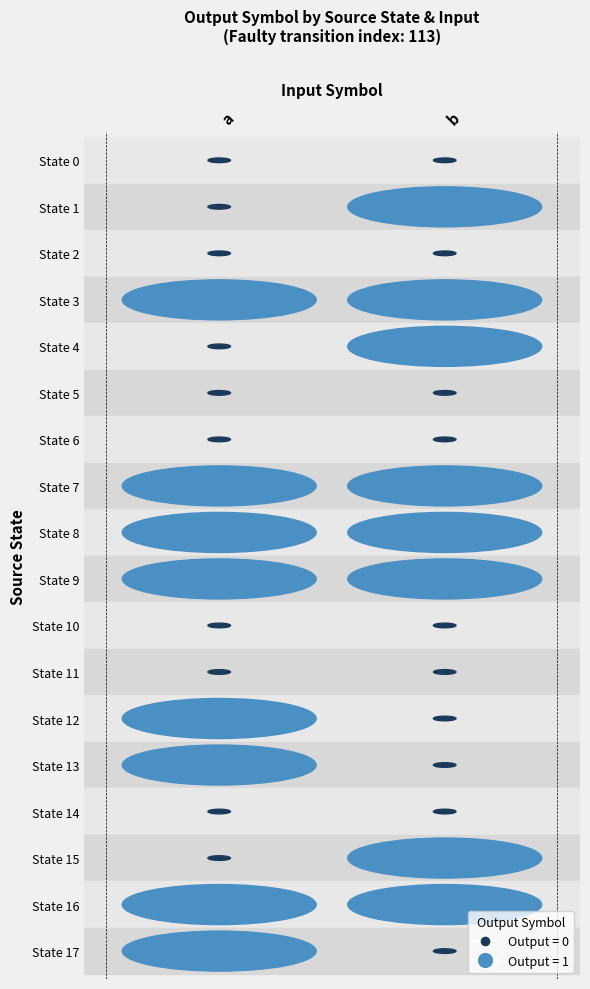

How many values in 12 are above zero?

1